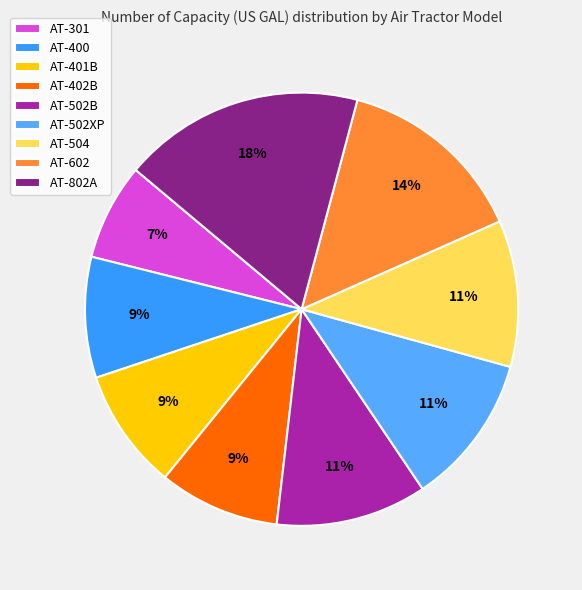

Rank the categories by value from lowest to highest.

AT-301, AT-400, AT-401B, AT-402B, AT-504, AT-502B, AT-502XP, AT-602, AT-802A